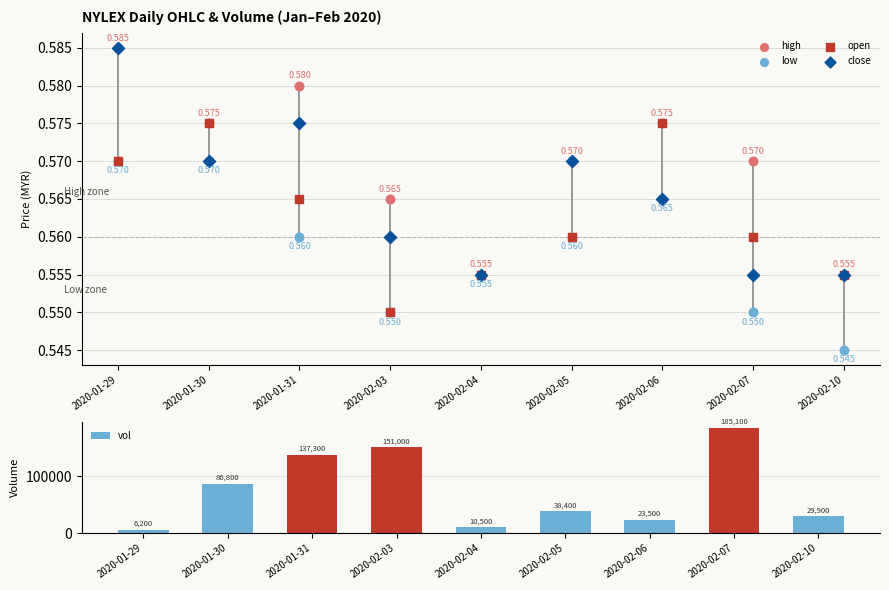

What is the change in value from 2020-02-04 to 2020-02-06?

+13000